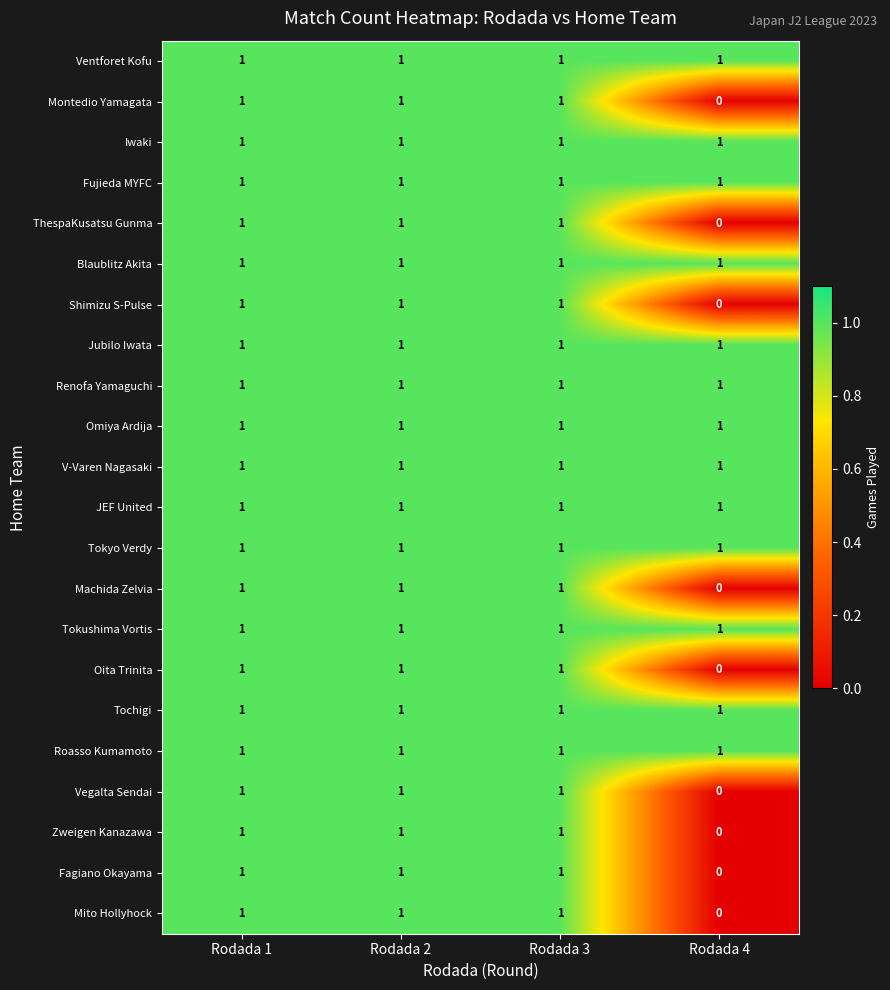

How many series are shown in this chart?

22